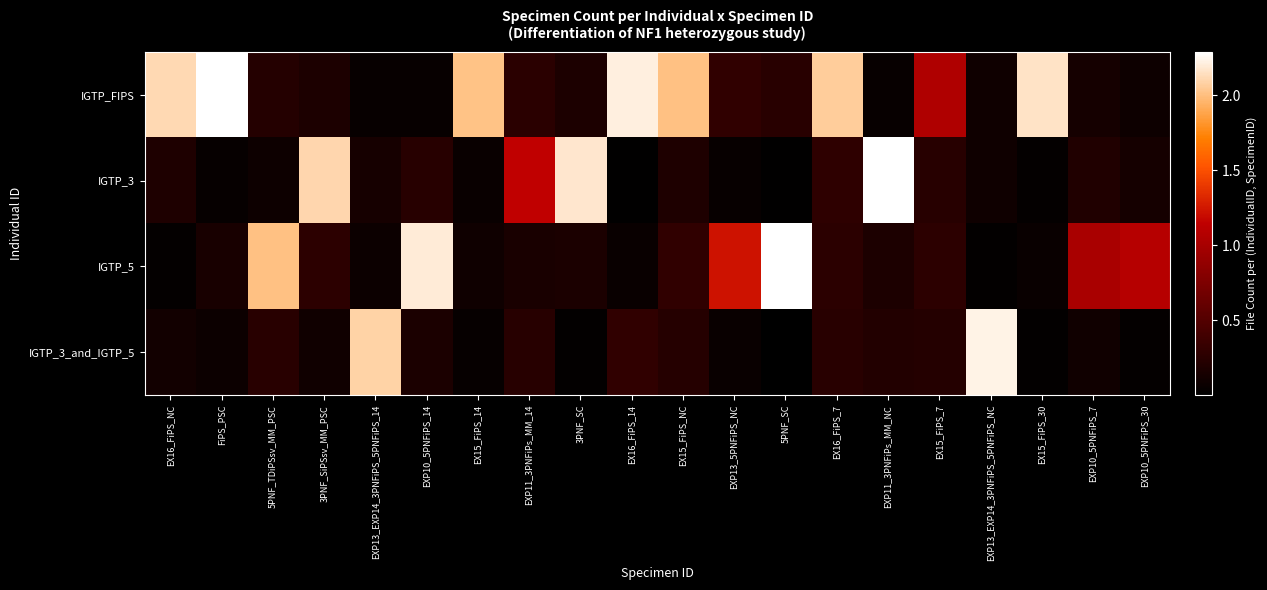

Between FiPS_PSC and EXP10_5PNFiPS_30, which series saw the biggest shift?

IGTP_FIPS